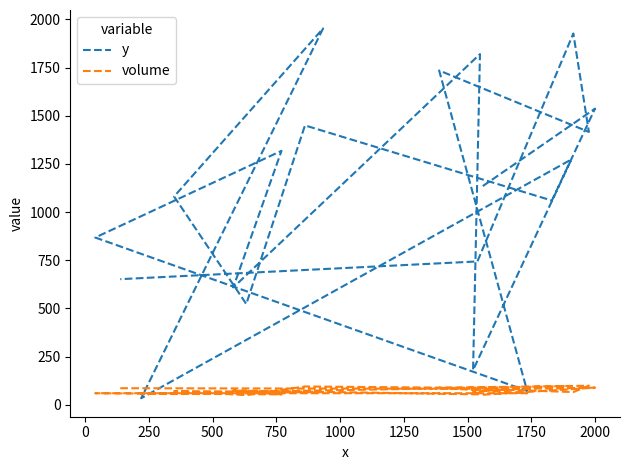

What is the difference between the maximum and minimum values in the volume series?

48